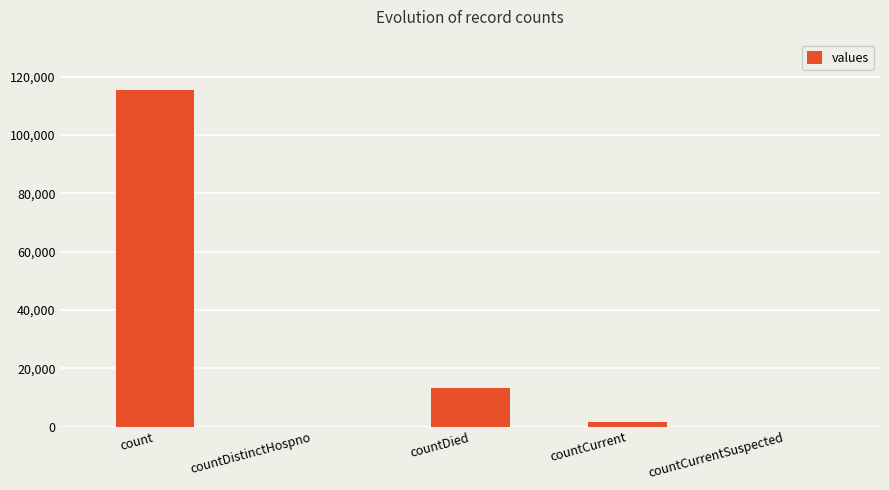

Is it true that the value at countDistinctHospno is -47228?

False